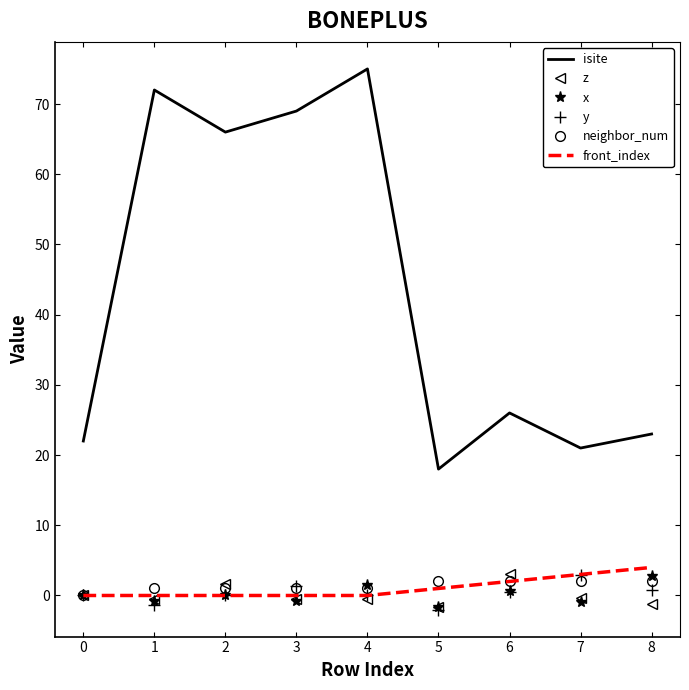

True or false: isite and front_index cross at least once.

False